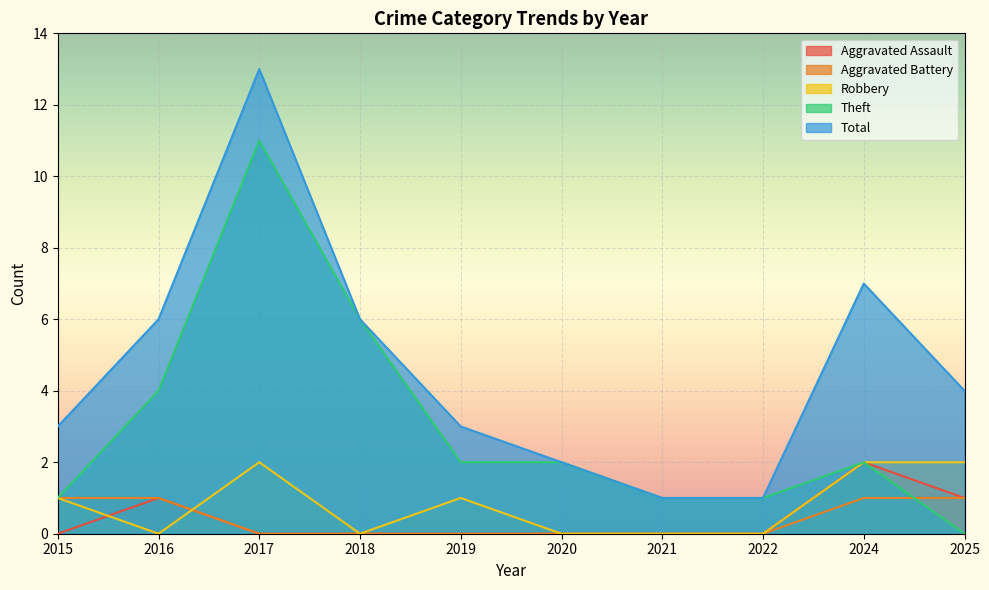

True or false: Aggravated Battery and Aggravated Assault intersect in this chart.

False